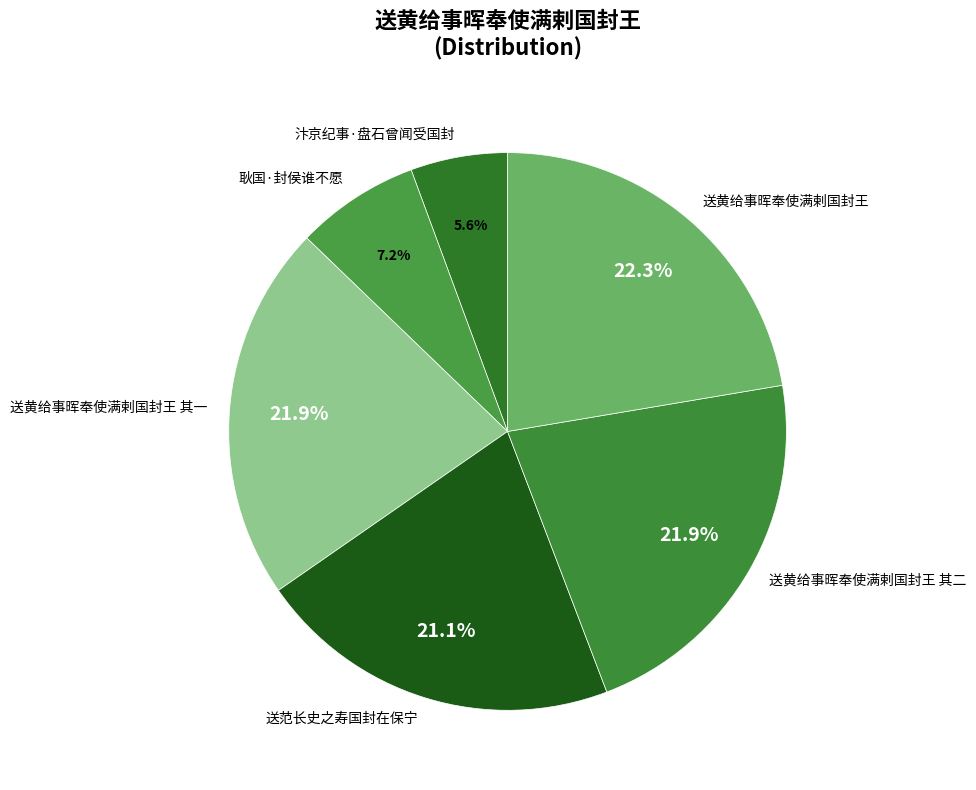

Does any single category account for the majority?

No